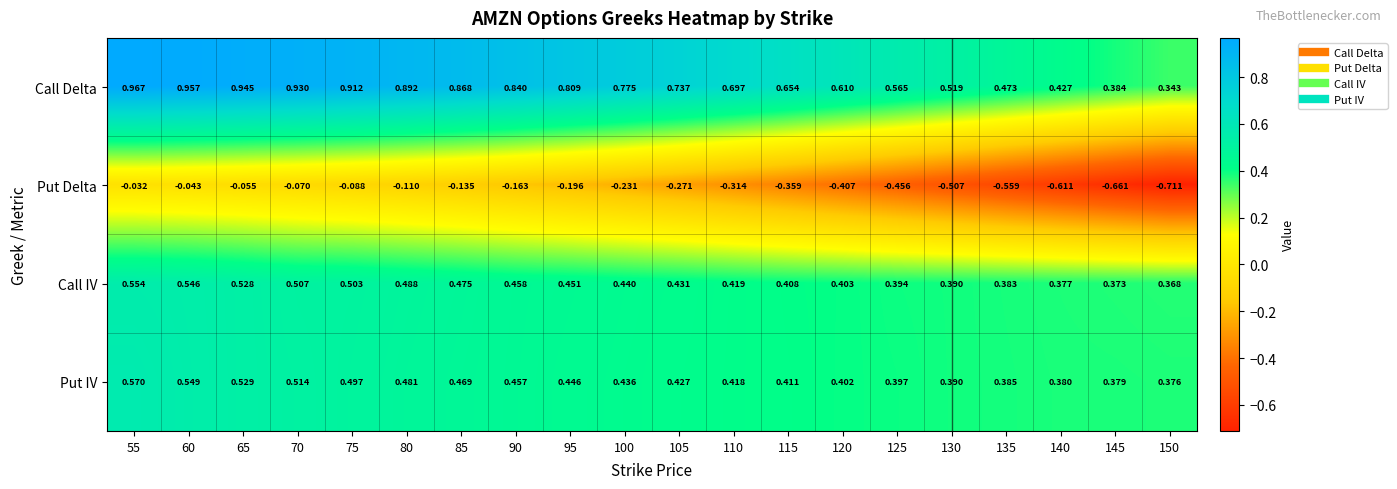

Which series changed the most between 105 and 140?

Put Delta